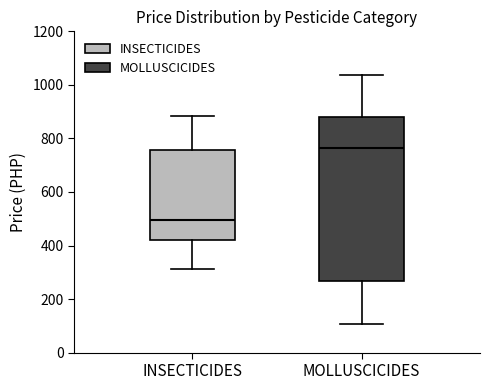

Where does the median line of the box for INSECTICIDES sit on the y-axis? The values are not printed on the chart, so give them approximately, as read against the axis.

500